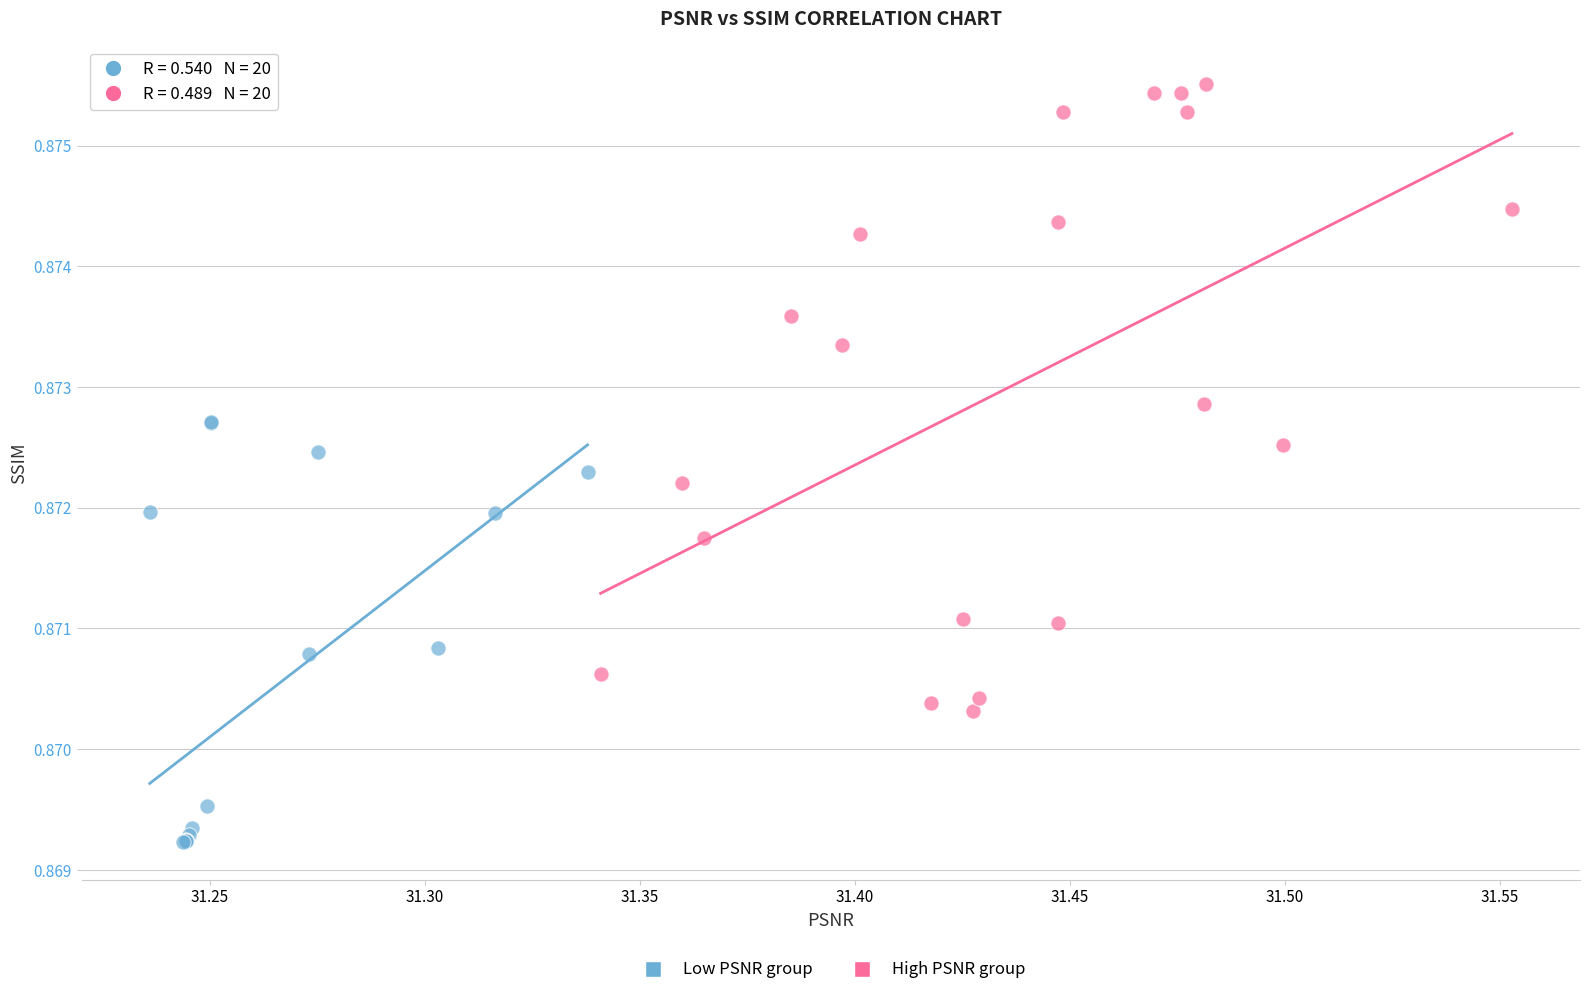

What are all the series names shown in the legend?

Low PSNR group, High PSNR group